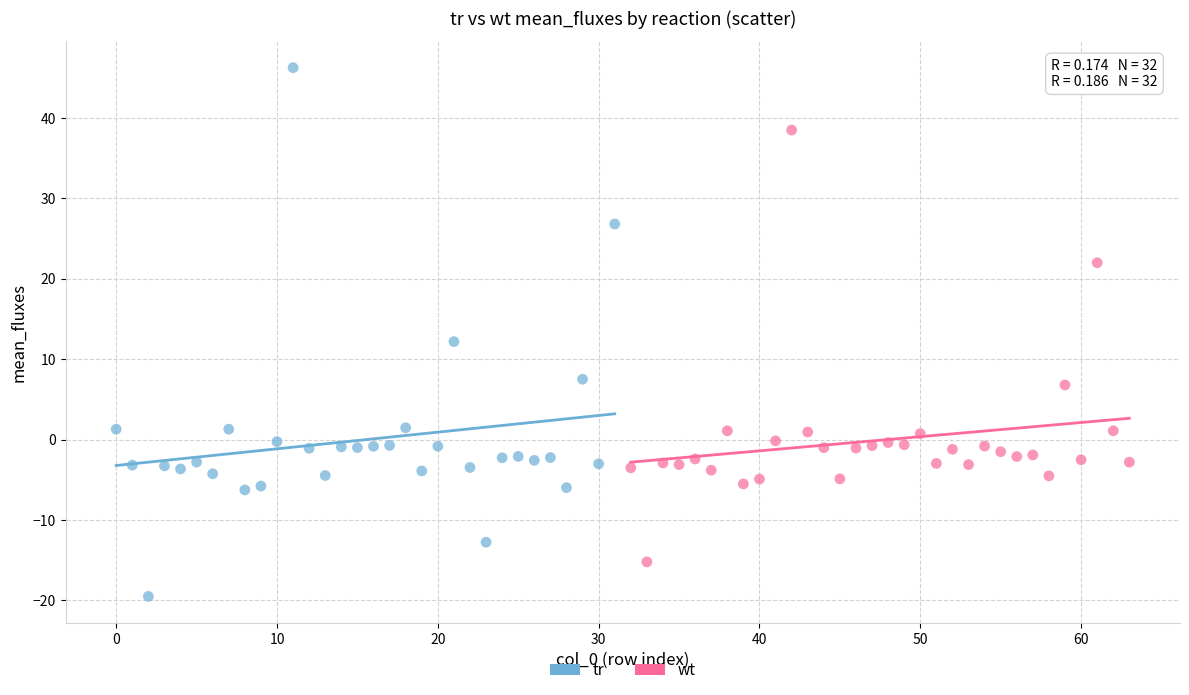

Which series reaches the maximum Y coordinate?

tr